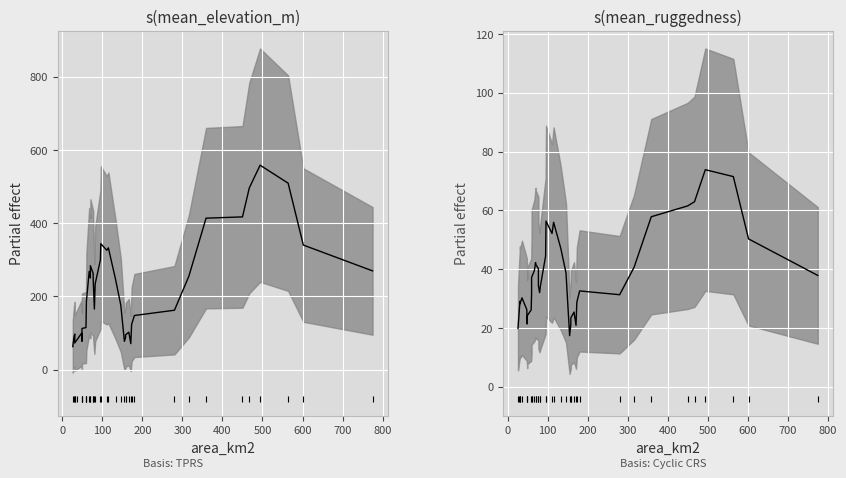

At how many categories does at least one series exceed 756?

2